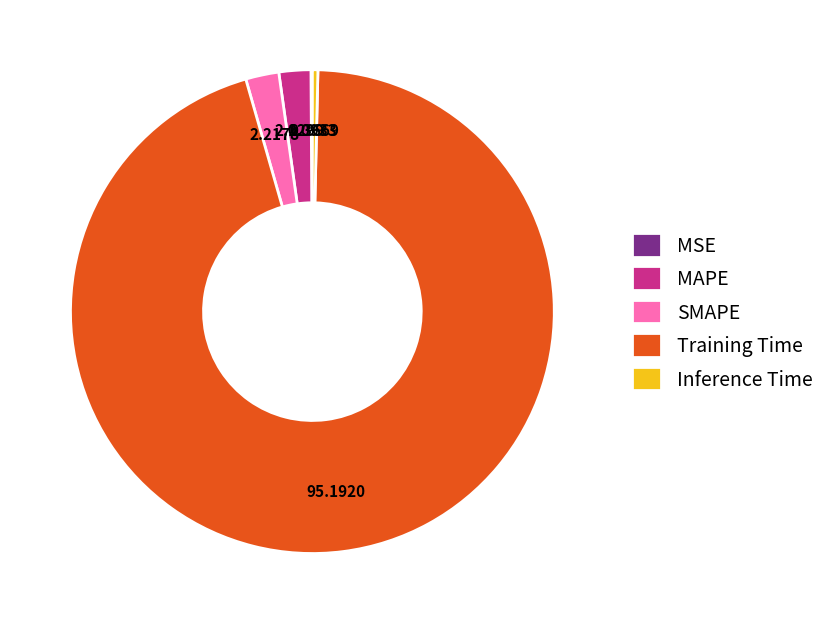

What is the largest slice in the pie chart?

Training Time